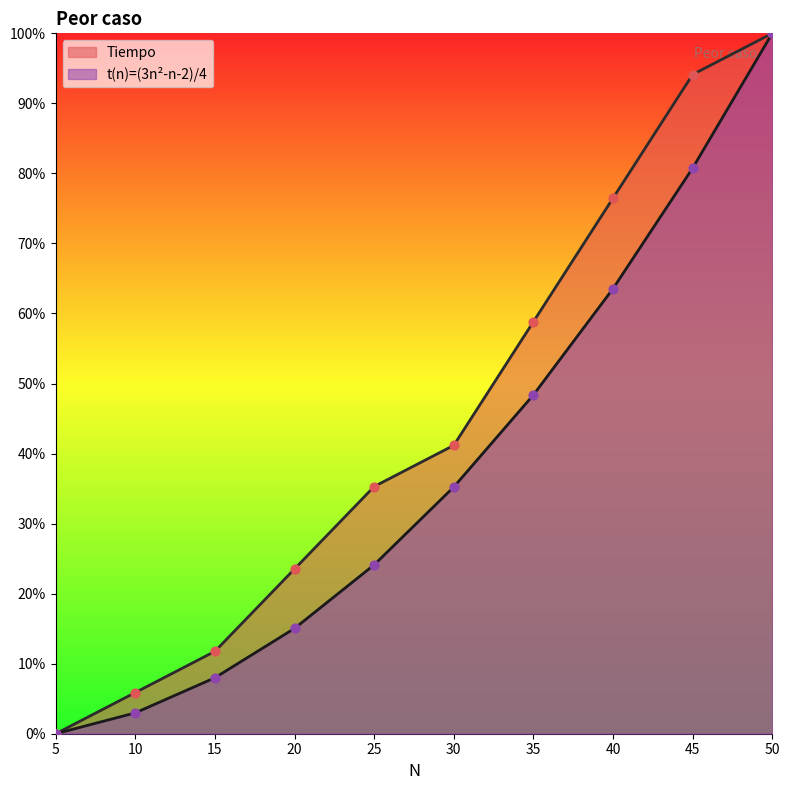

What are all the series names shown in the legend?

Tiempo, t(n)=(3n²-n-2)/4